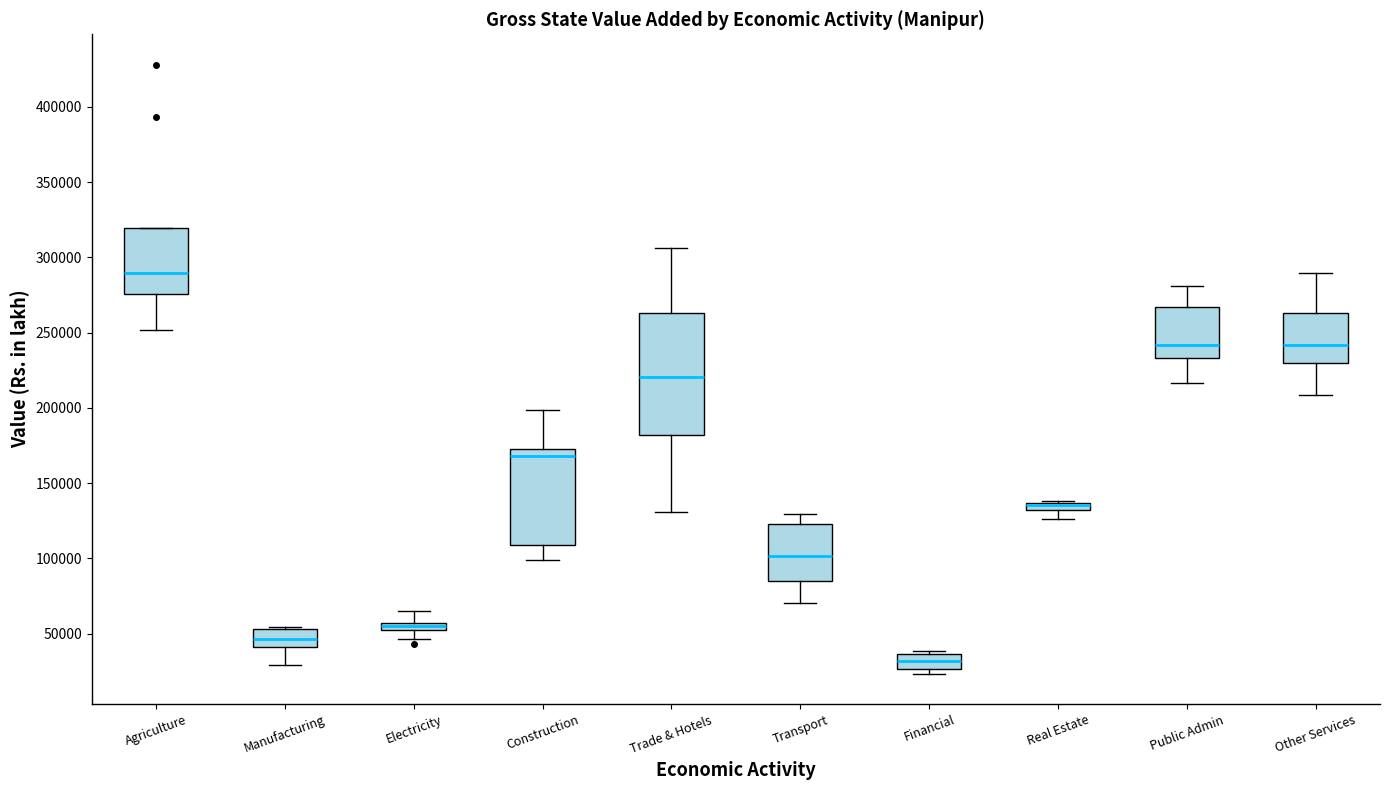

Where does the median line of the box for Trade & Hotels sit on the y-axis? The values are not printed on the chart, so give them approximately, as read against the axis.

220000